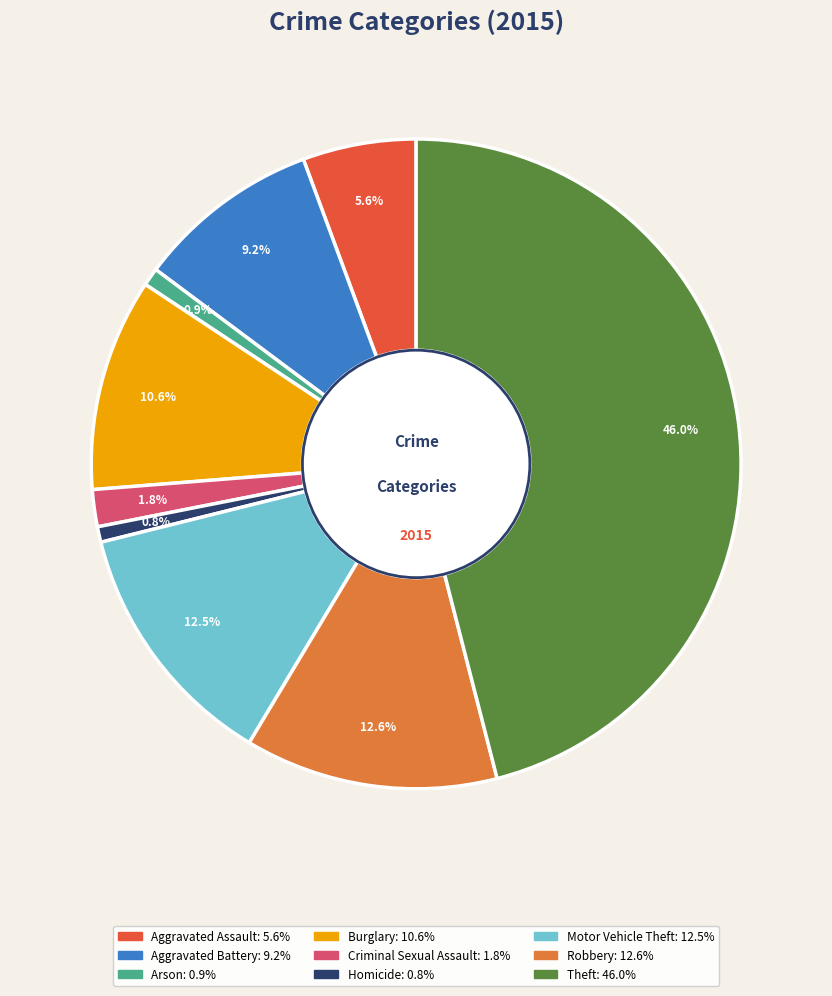

To the nearest percent, what is the average slice percentage?

11%